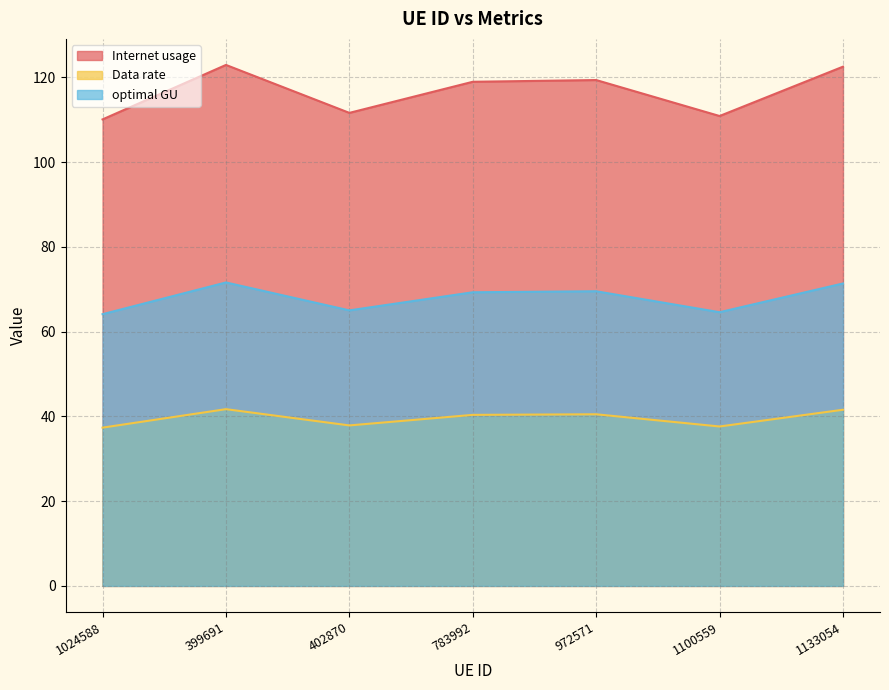

What is the label of the 5th point from the left?

972571